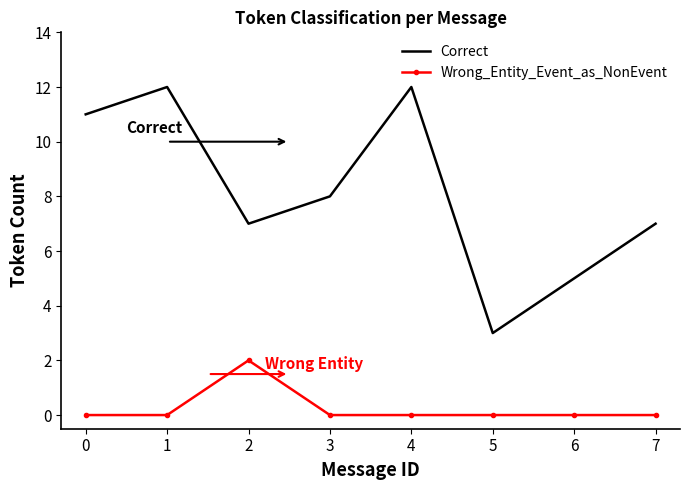

Which series has the largest total across all categories?

Correct